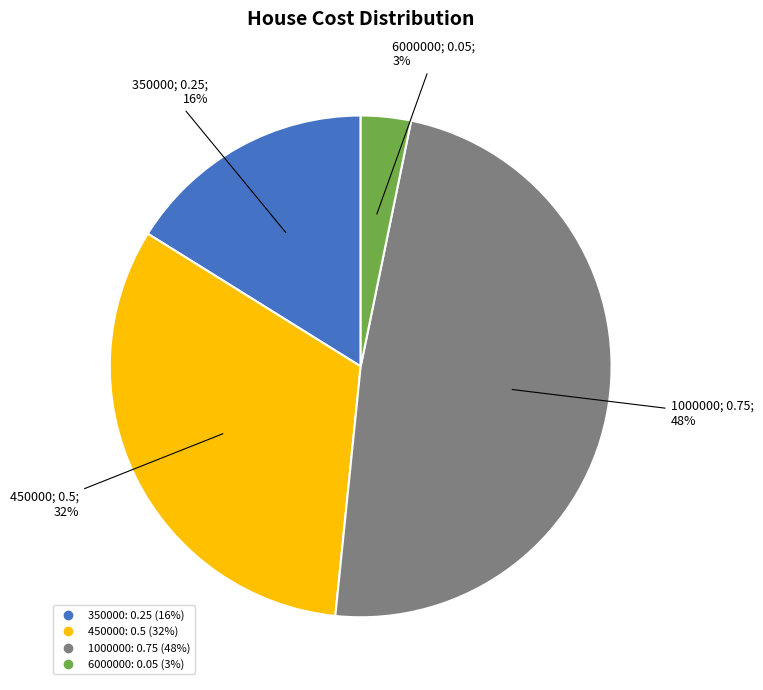

Rank the categories by value from highest to lowest.

1000000, 450000, 350000, 6000000